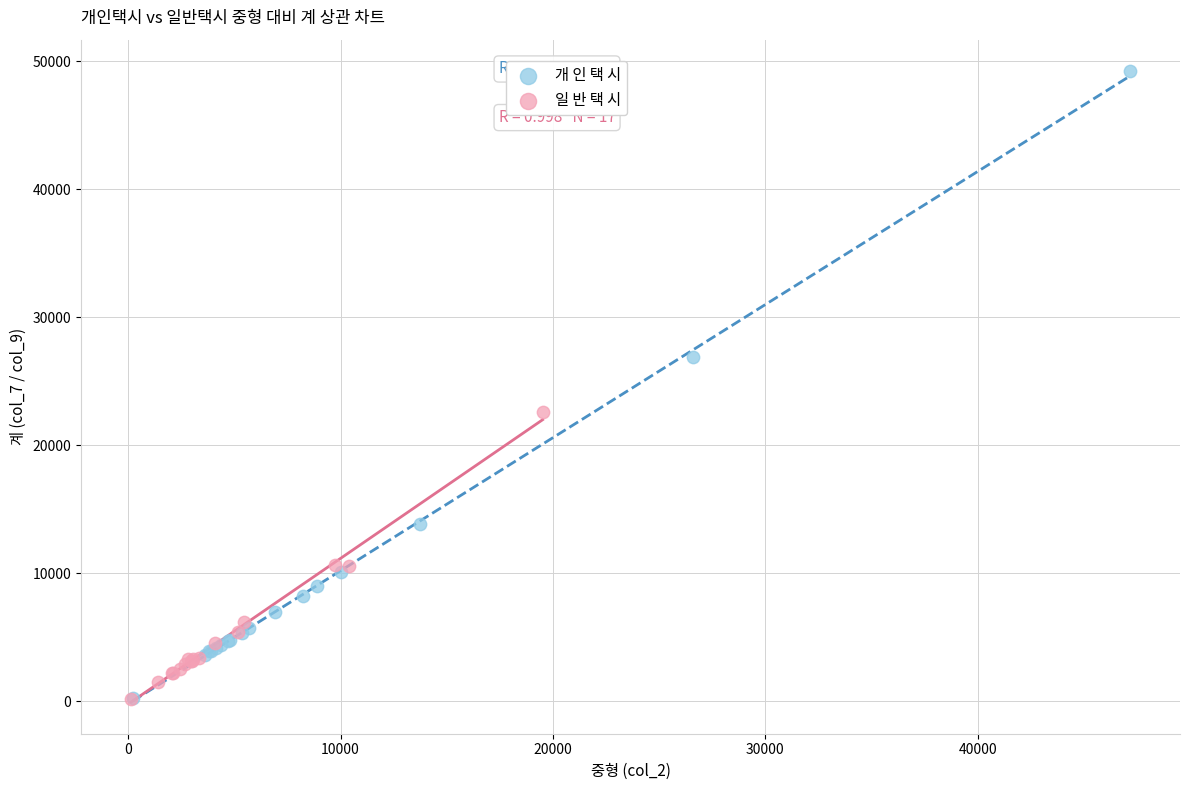

Which series reaches the maximum Y coordinate?

개 인 택 시